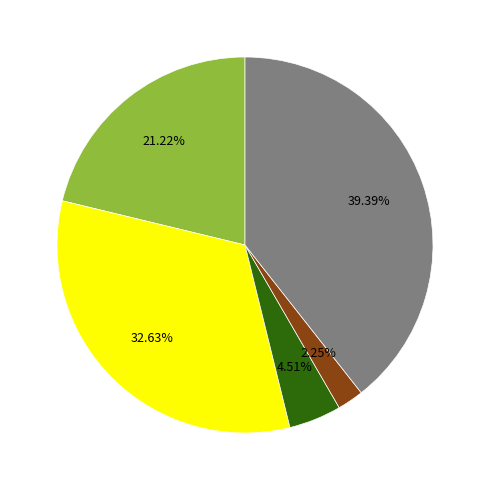

Does any single category account for the majority?

No